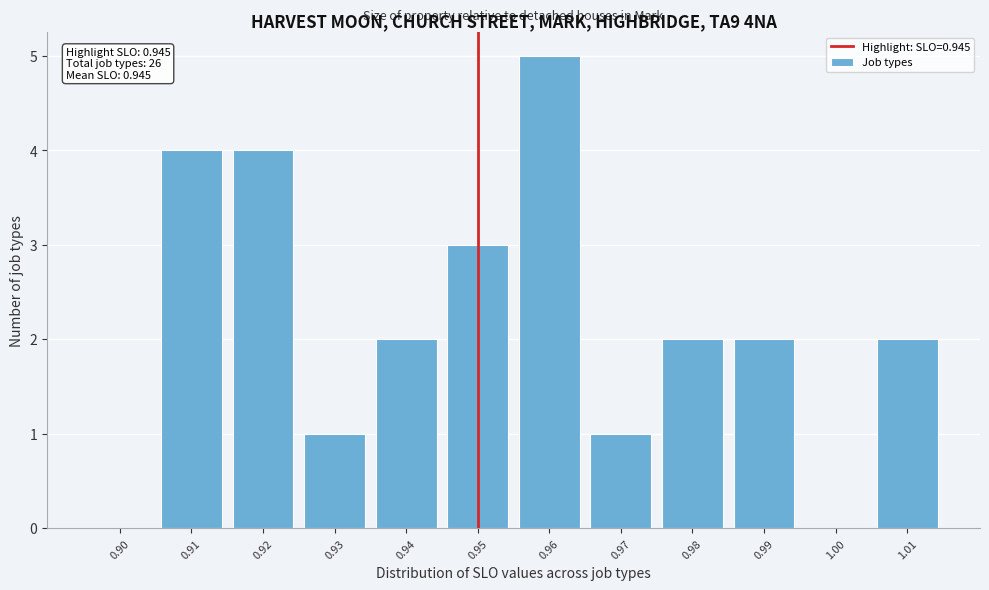

Reading right to left, list all the values displayed in this chart.

1.01=2	1.00=0	0.99=2	0.98=2	0.97=1	0.96=5	0.95=3	0.94=2	0.93=1	0.92=4	0.91=4	0.90=0